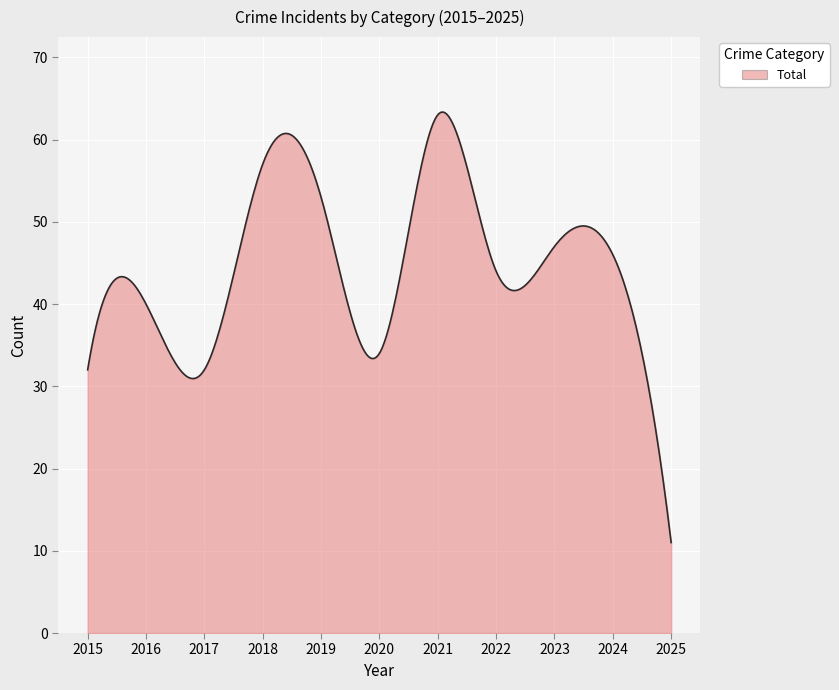

What is the greatest value displayed?

63.3